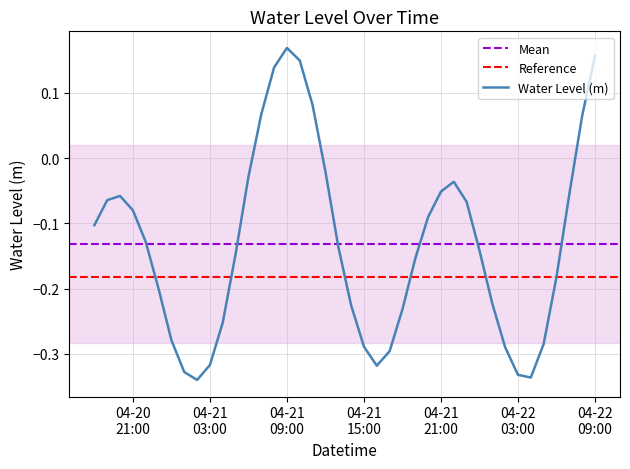

Count the number of values greater than 0.

7